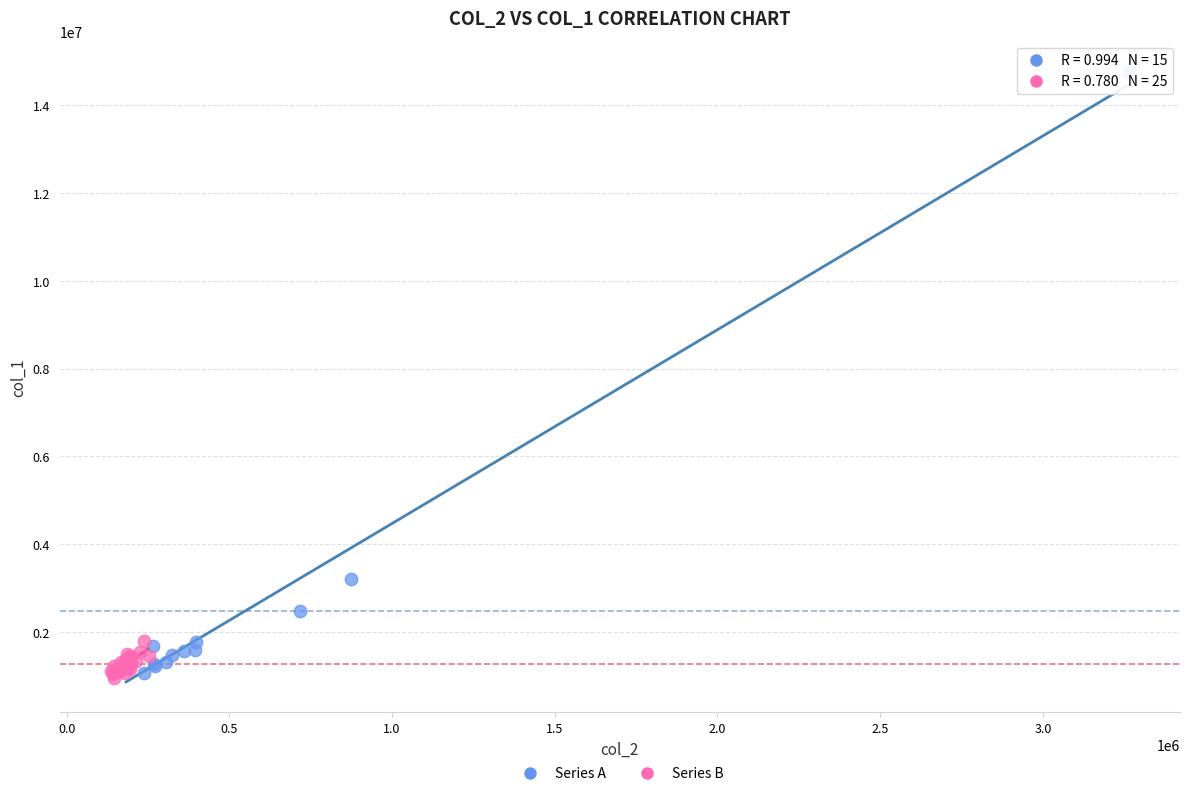

Which series contains the highest Y value?

Series A